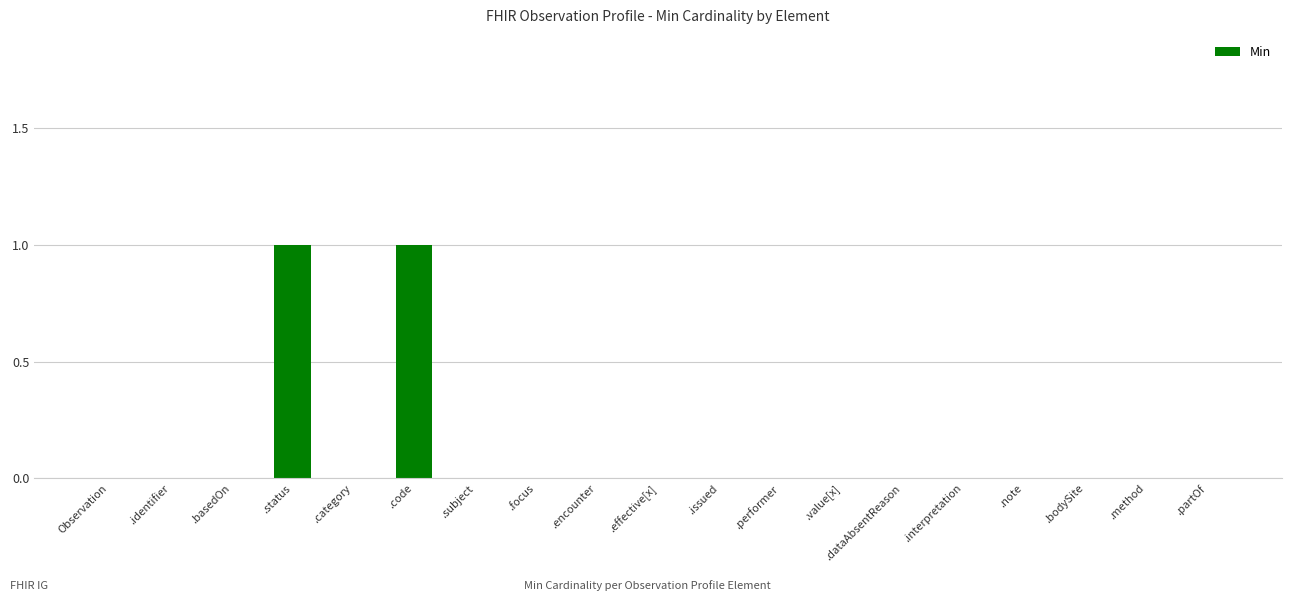

Is it true that the value at .partOf is 0?

True